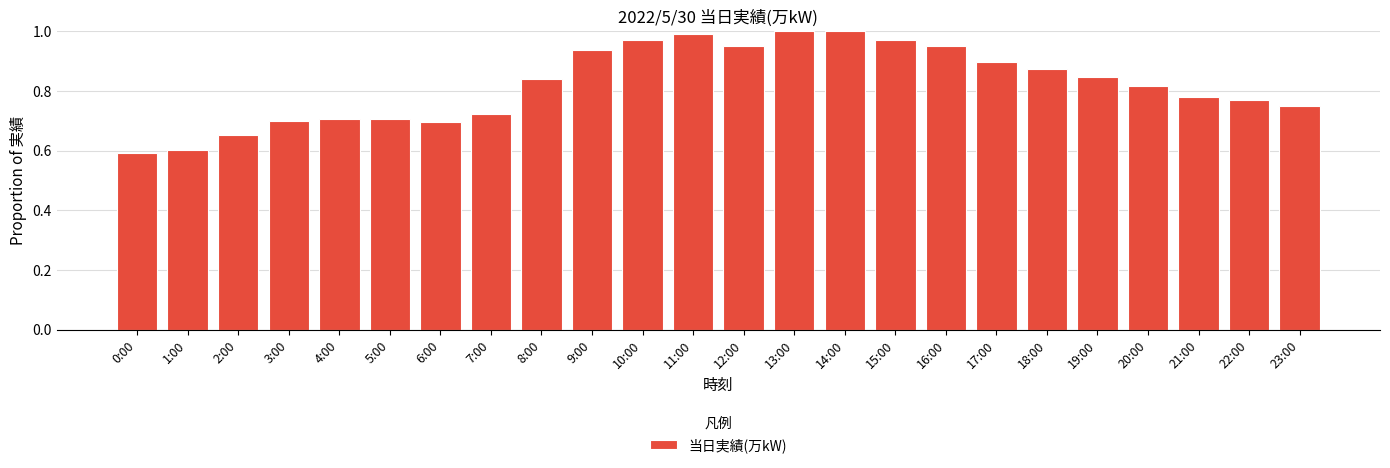

What is the sum of all values?

19.7